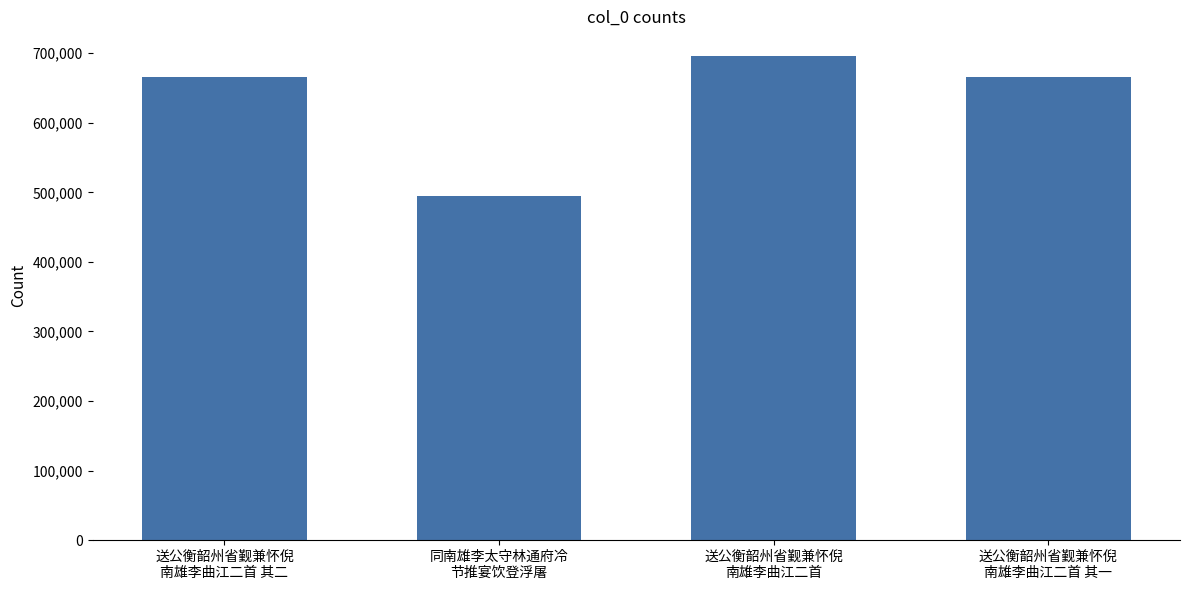

Does the chart contain any negative values?

No